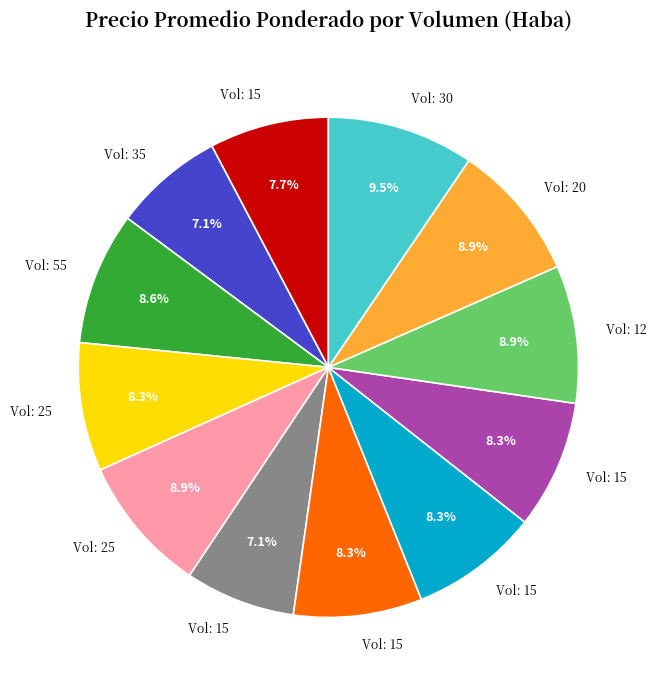

Is there a majority slice in this chart?

No